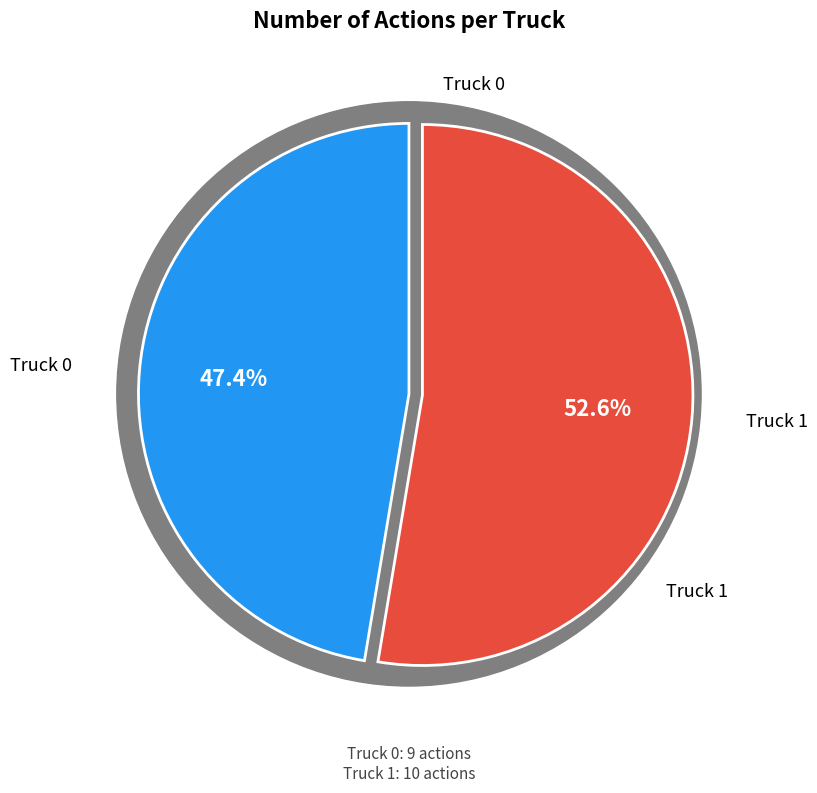

True or false: Truck 1 accounts for 53% of the total.

True